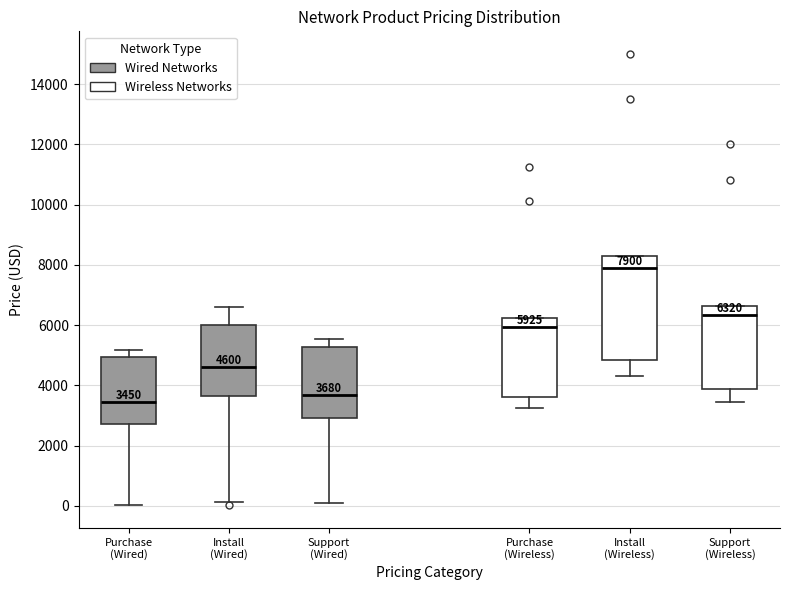

Which box's median line is the lowest?

Purchase (Wired)